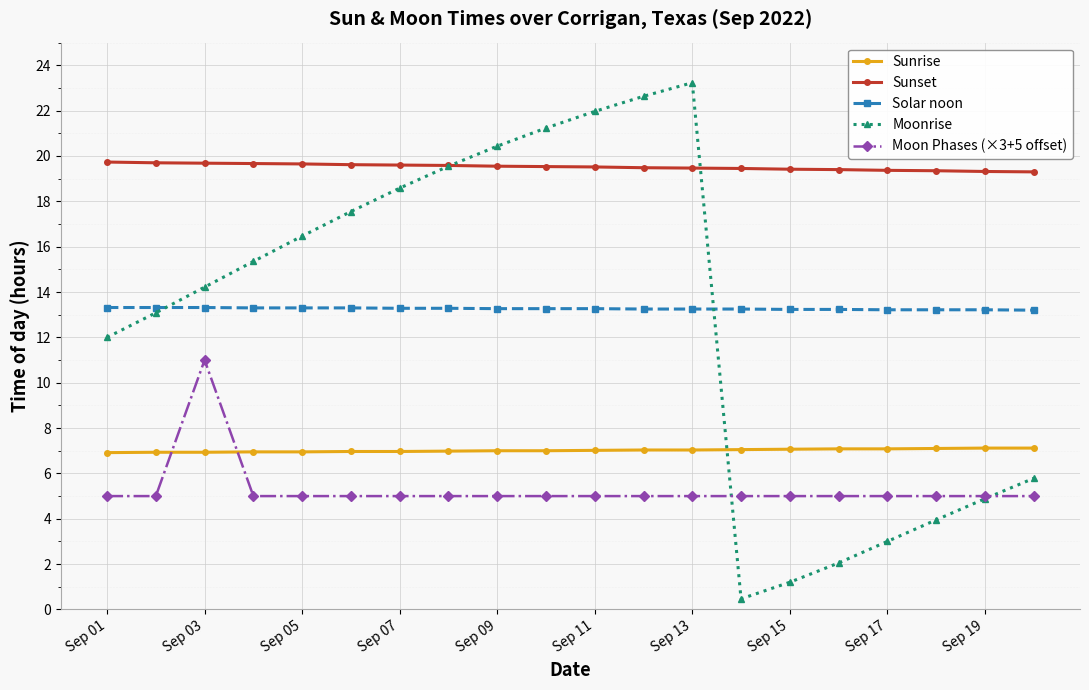

How many interior local valleys does the Moonrise series have?

1